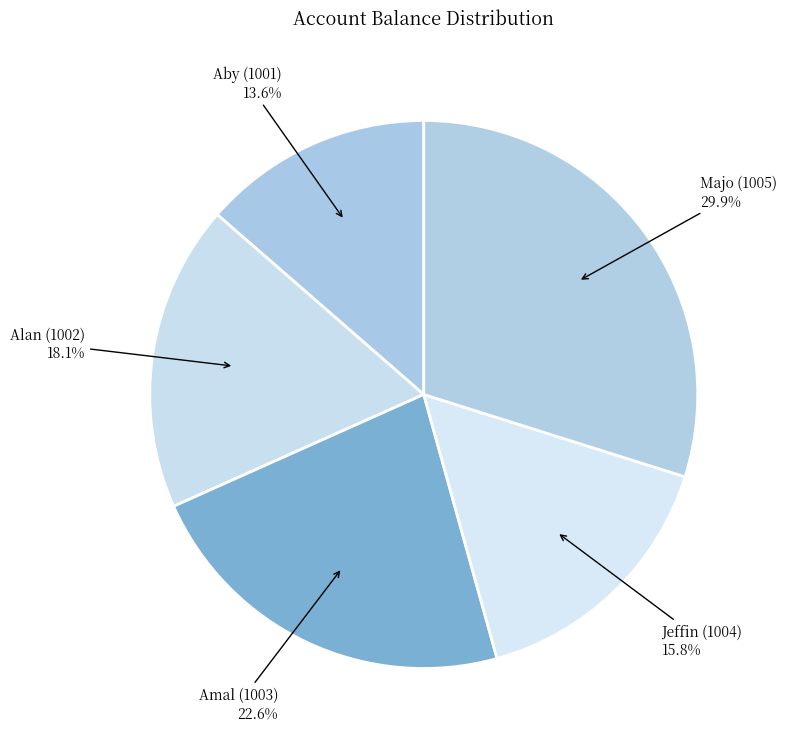

To the nearest percent, what is the average slice percentage?

20%